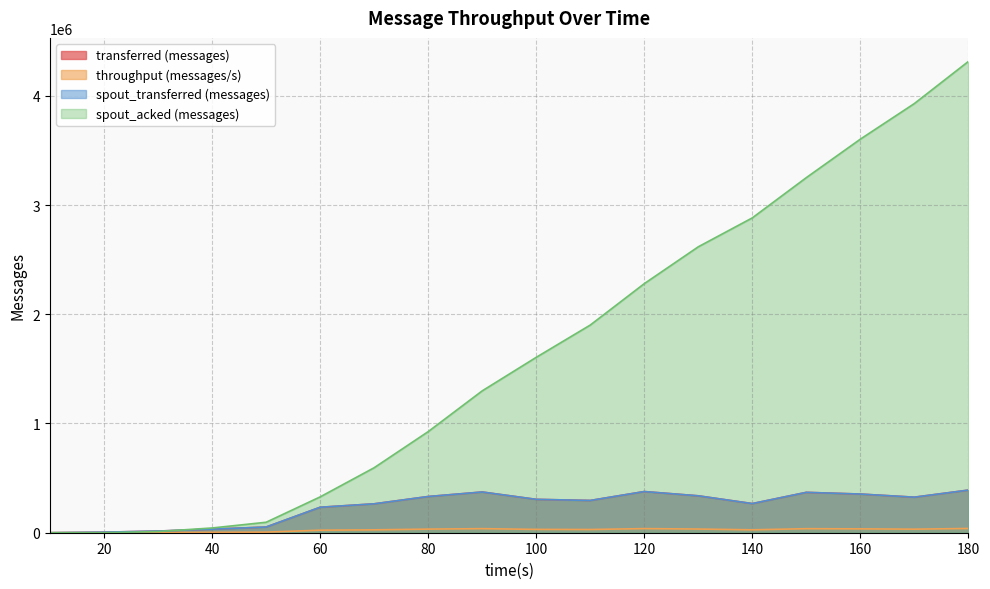

Where is spout_transferred (messages) nearest to the value 195100?

60